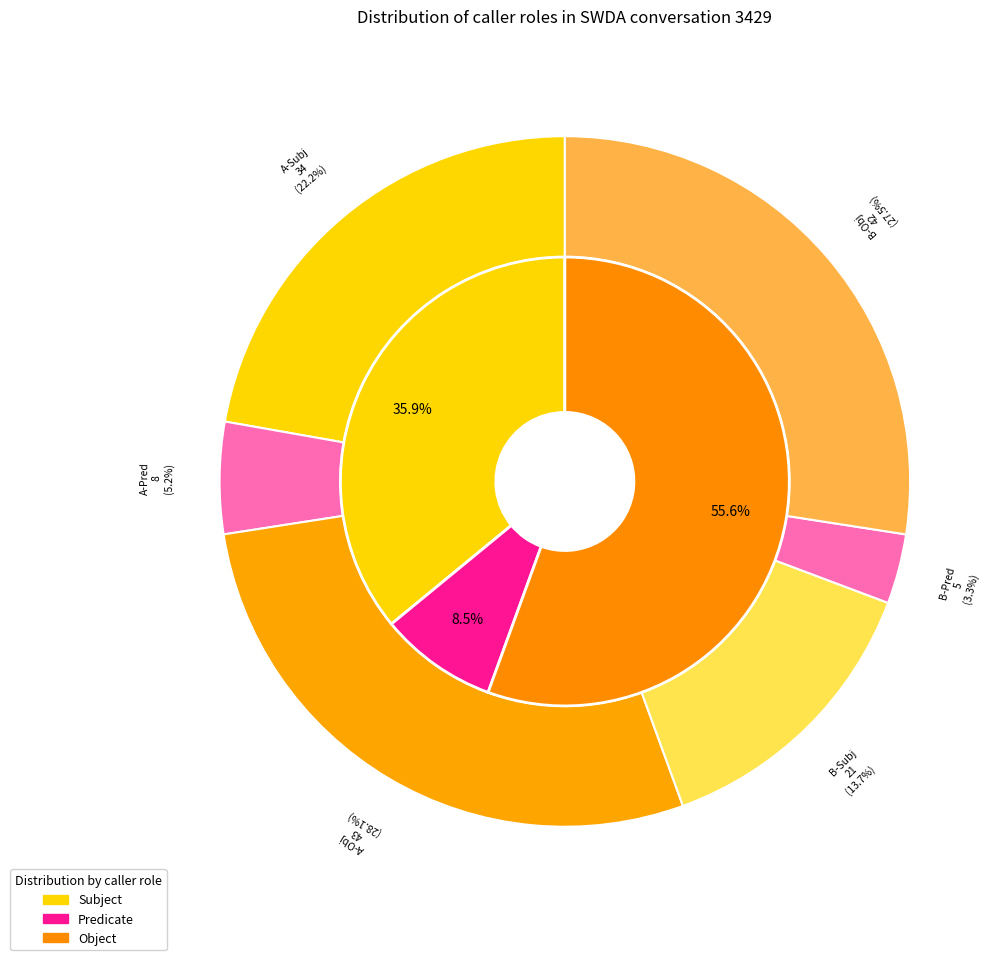

Is the sum of B and A greater than half?

Yes